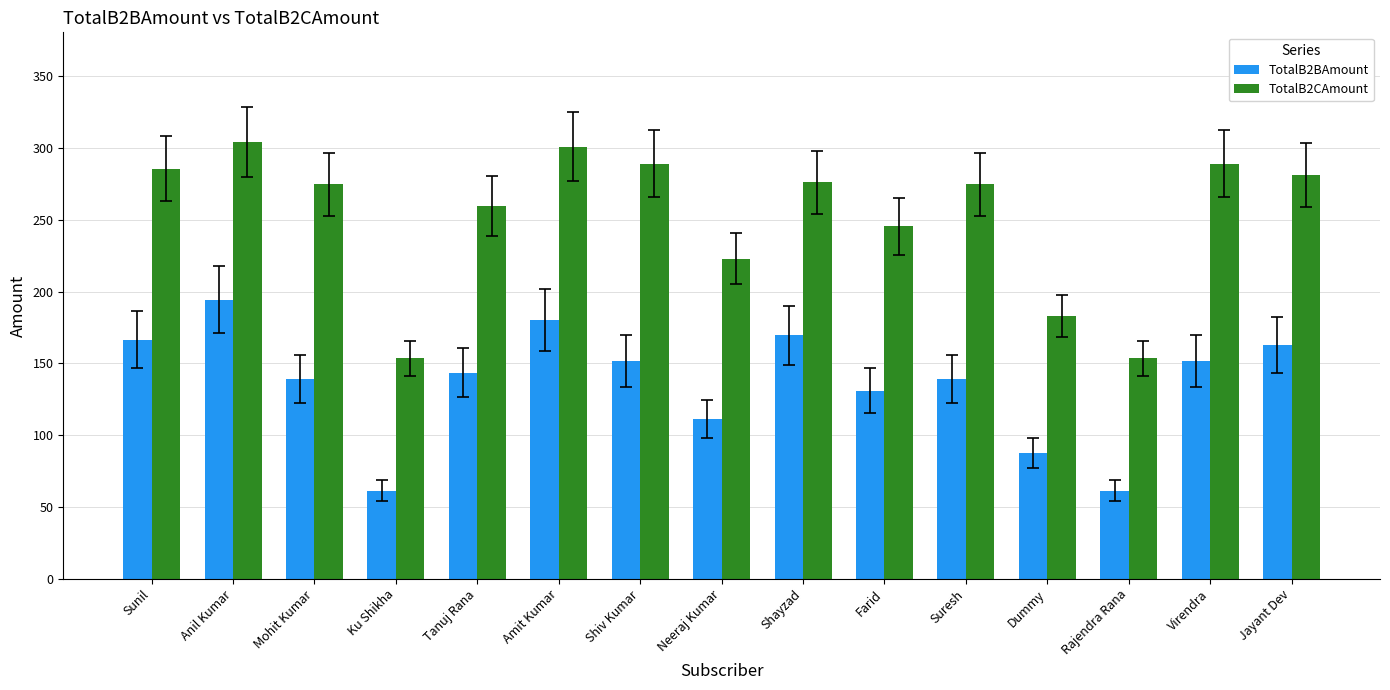

Rank the series by their average value, from lowest to highest.

TotalB2BAmount, TotalB2CAmount